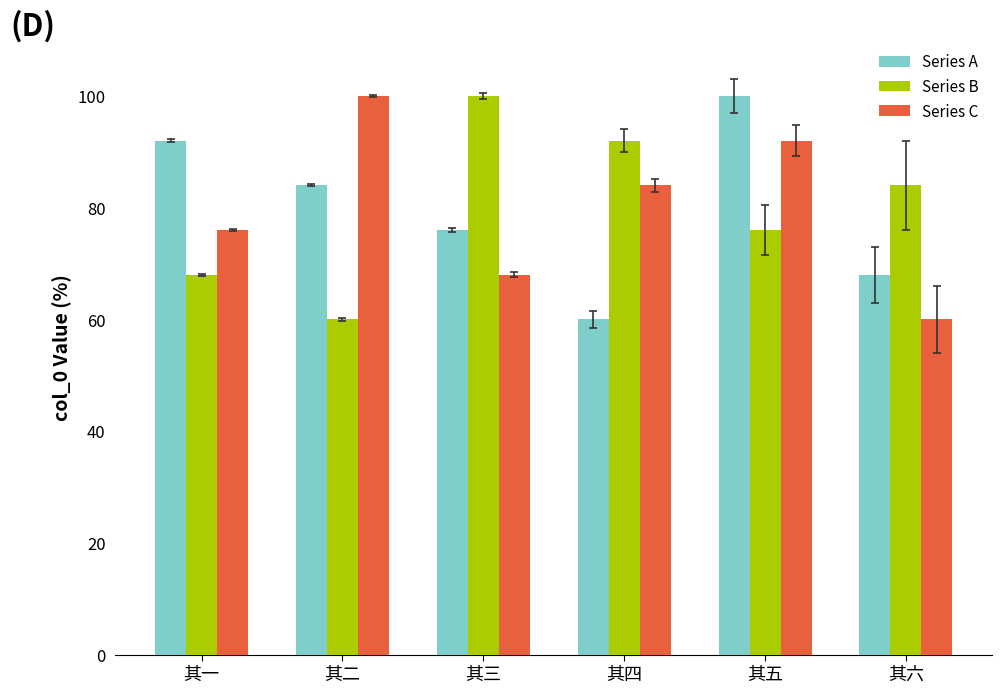

Between 其一 and 其五, which series saw the biggest shift?

Series C